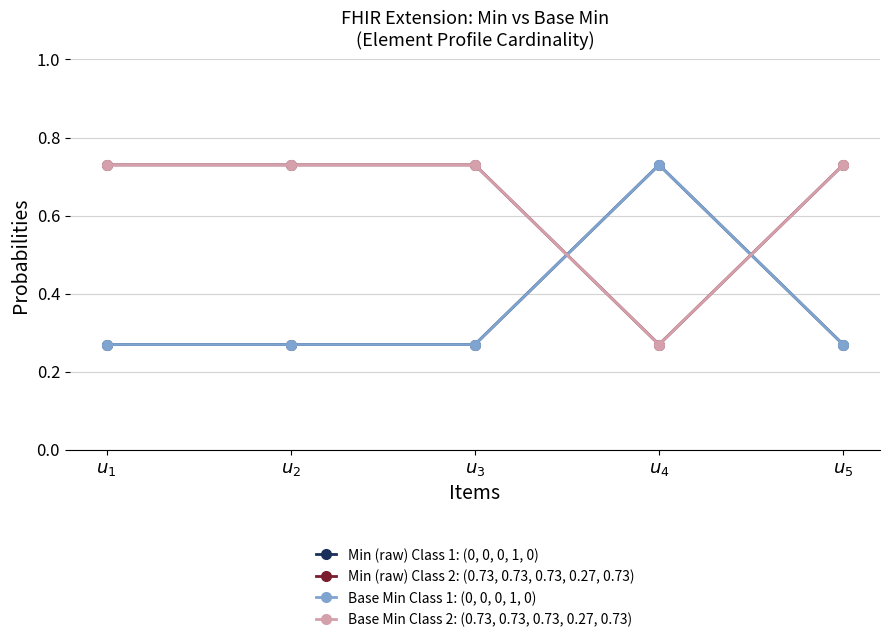

At which label is Min (raw) Class 1: (0, 0, 0, 1, 0) closest to 0?

$u_1$